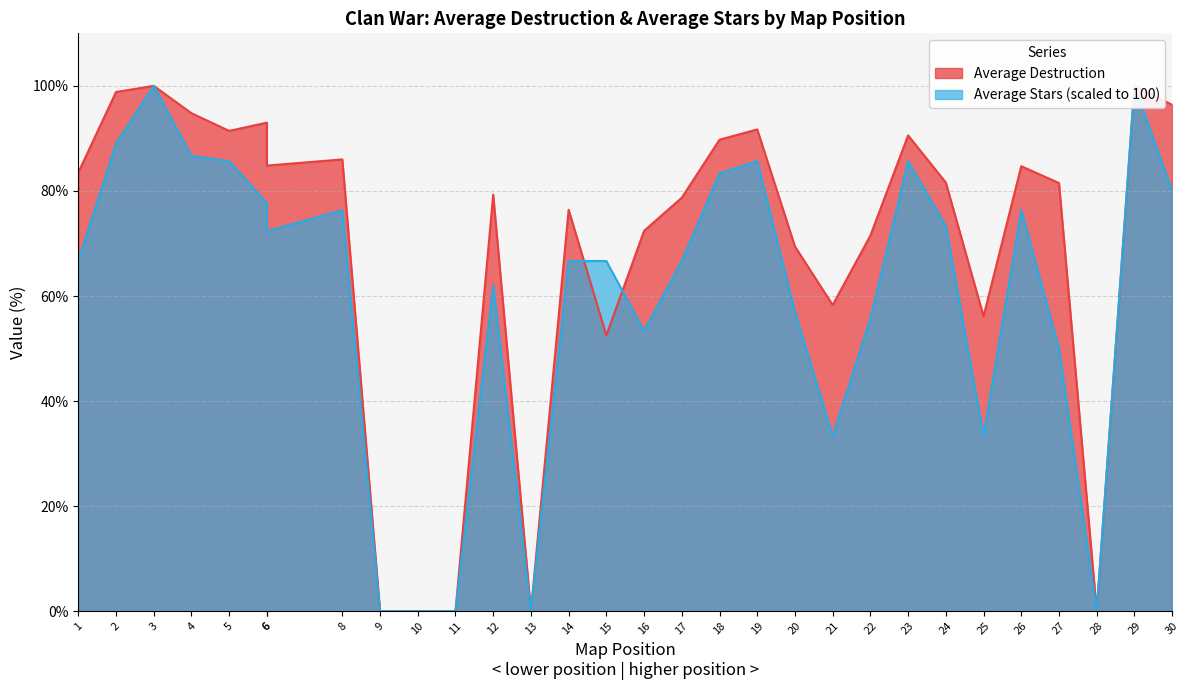

Is the value of Average Destruction at 3 greater than the value of Average Stars at 11?

Yes